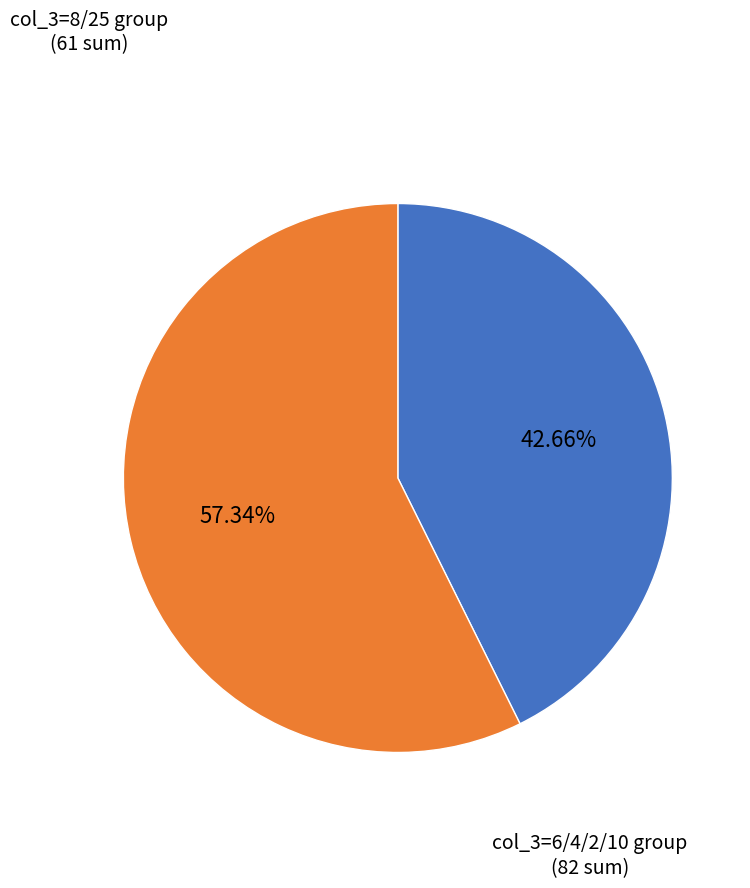

Which has a higher value, col_3=8/25 group or col_3=6/4/2/10 group?

col_3=6/4/2/10 group